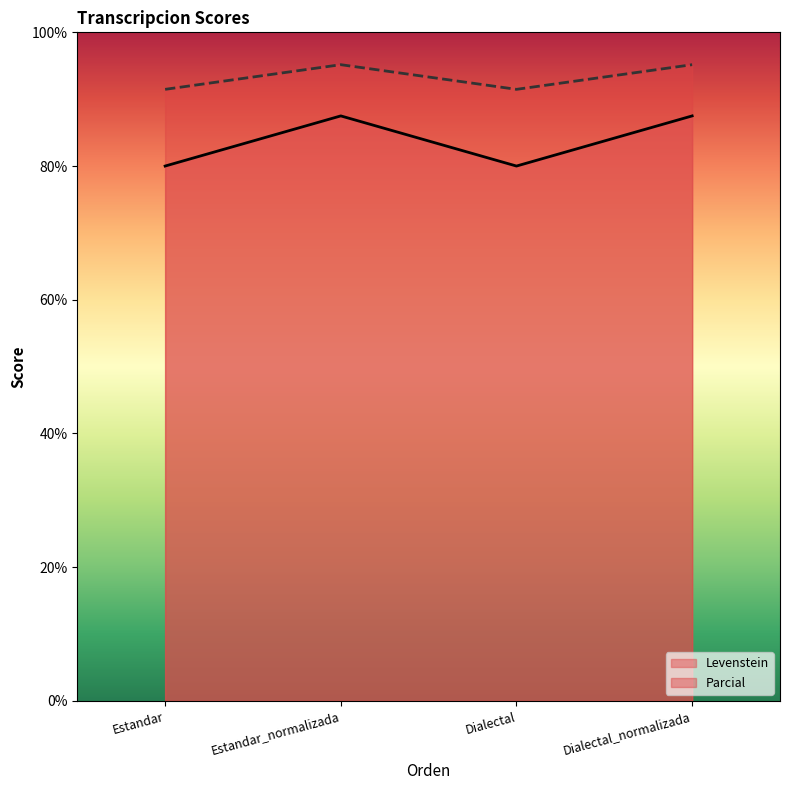

What is the sum of the Parcial values at Dialectal and Estandar_normalizada?

186.6